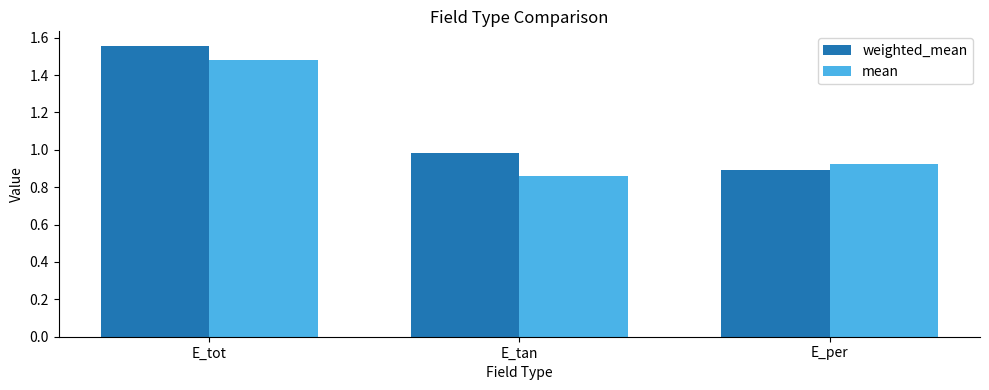

True or false: weighted_mean has a value of 1.8 at E_tan.

False